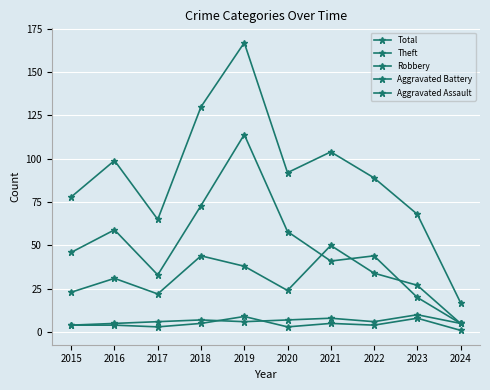

Which has a higher value, 2023 or 2015?

2015